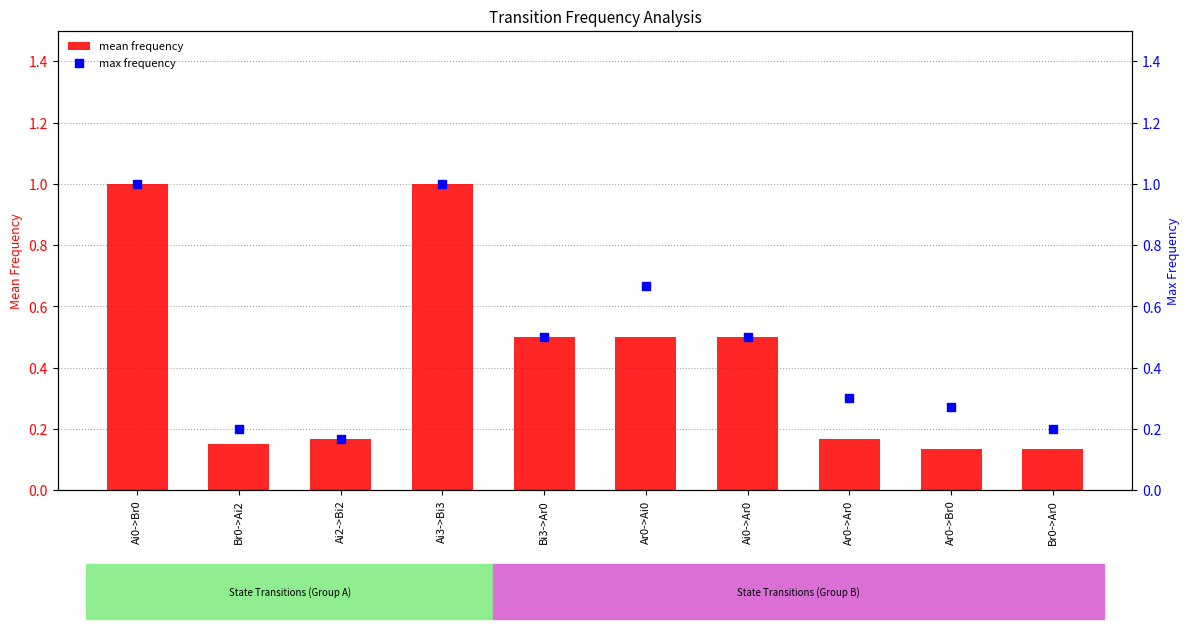

What is the total value across all series at Br0->Ar0?

0.3